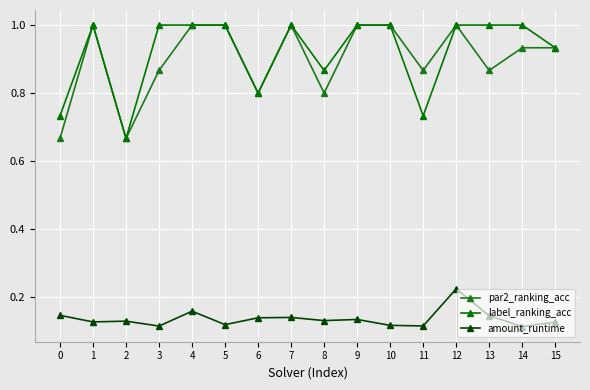

How many series are shown in this chart?

3